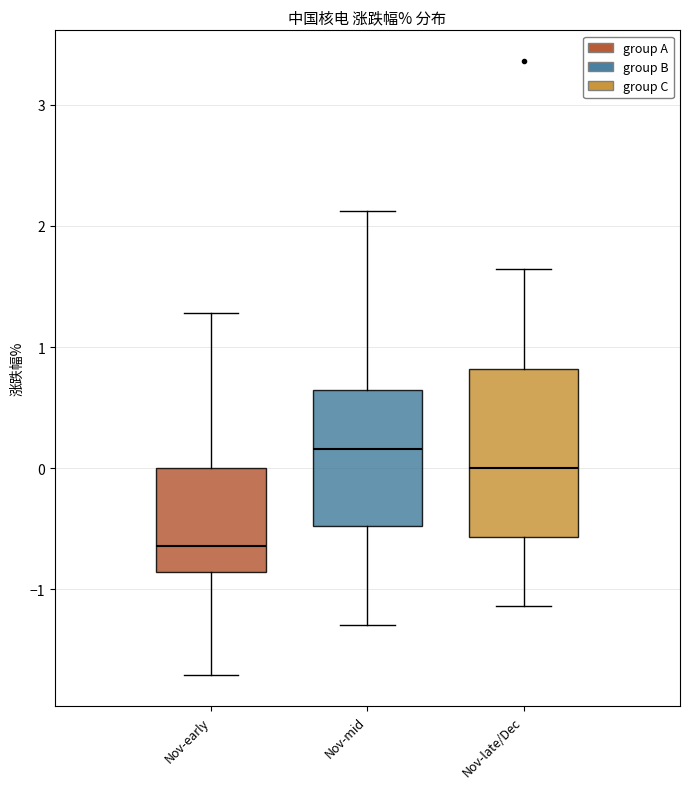

Reading left to right, read every box against the y-axis: the position of its median line, the range the box covers, and the ends of its whiskers. The values are not printed on the chart, so give them approximately, as read against the axis.

Nov-early: median -0.6, box -0.9 to 0.0, whiskers -1.7 to 1.3
Nov-mid: median 0.2, box -0.5 to 0.6, whiskers -1.3 to 2.1
Nov-late/Dec: median 0.0, box -0.6 to 0.8, whiskers -1.1 to 1.6